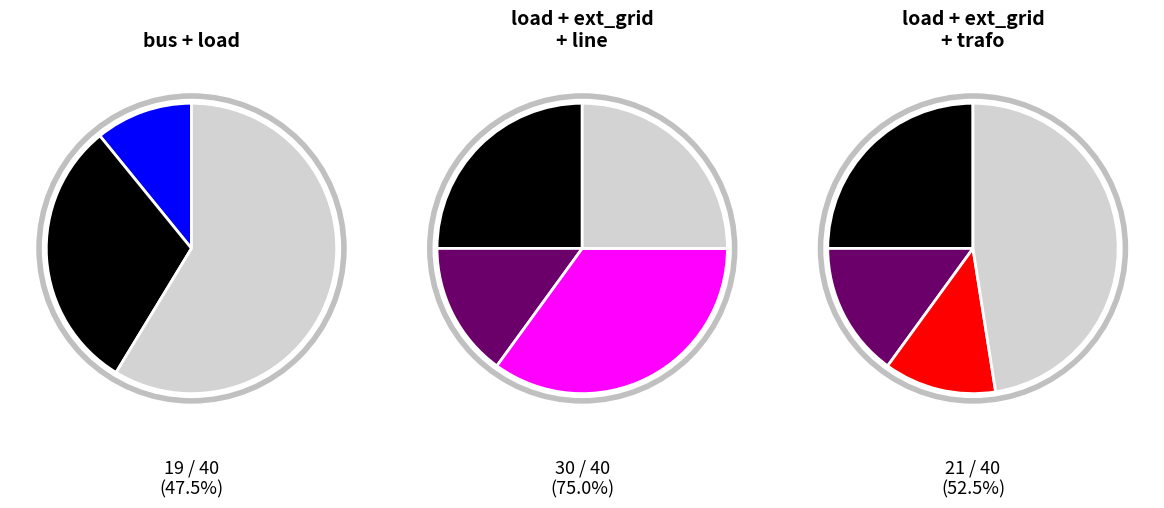

Is it true that load is 13% of the pie?

False